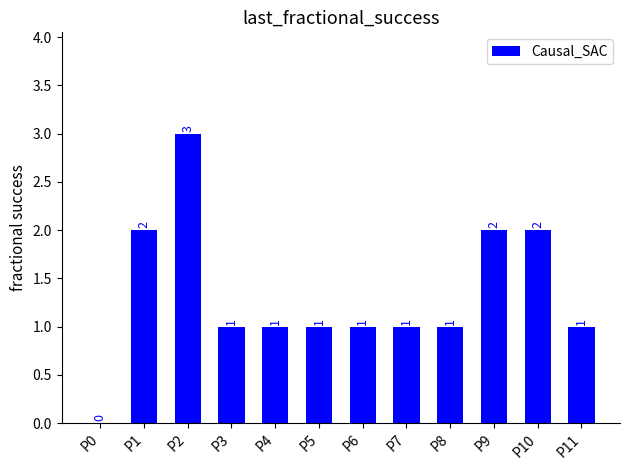

What is the maximum value shown in the chart?

3